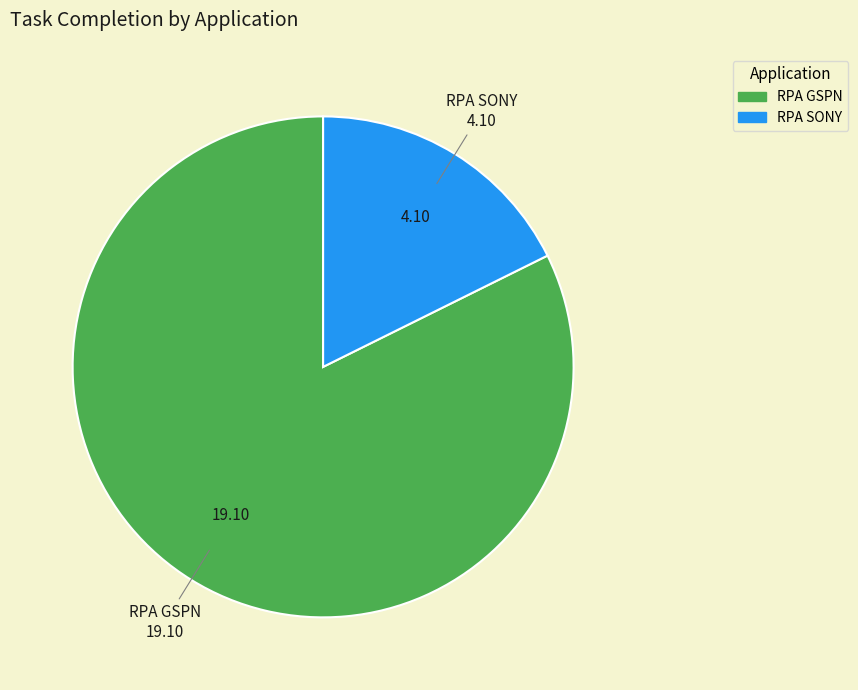

Rank the categories by value from lowest to highest.

RPA SONY, RPA GSPN